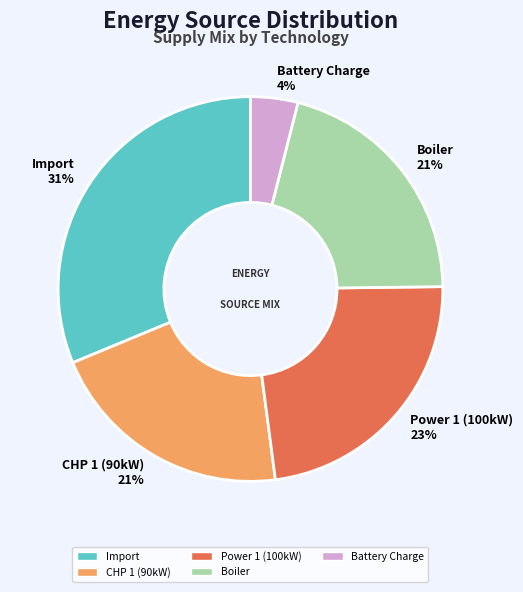

Combined, do Import and Boiler account for over 50%?

Yes